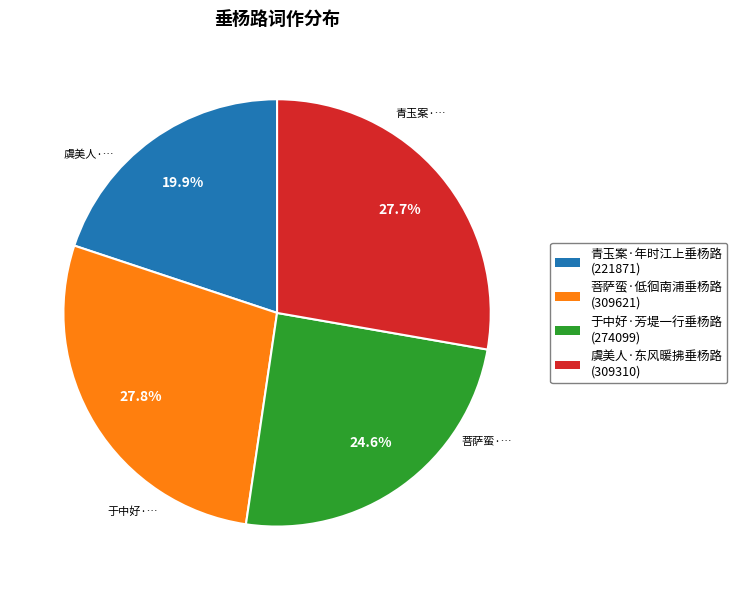

To the nearest percent, what is the difference between the 于中好·芳堤一行垂杨路 and 青玉案·年时江上垂杨路 slice percentages?

5%